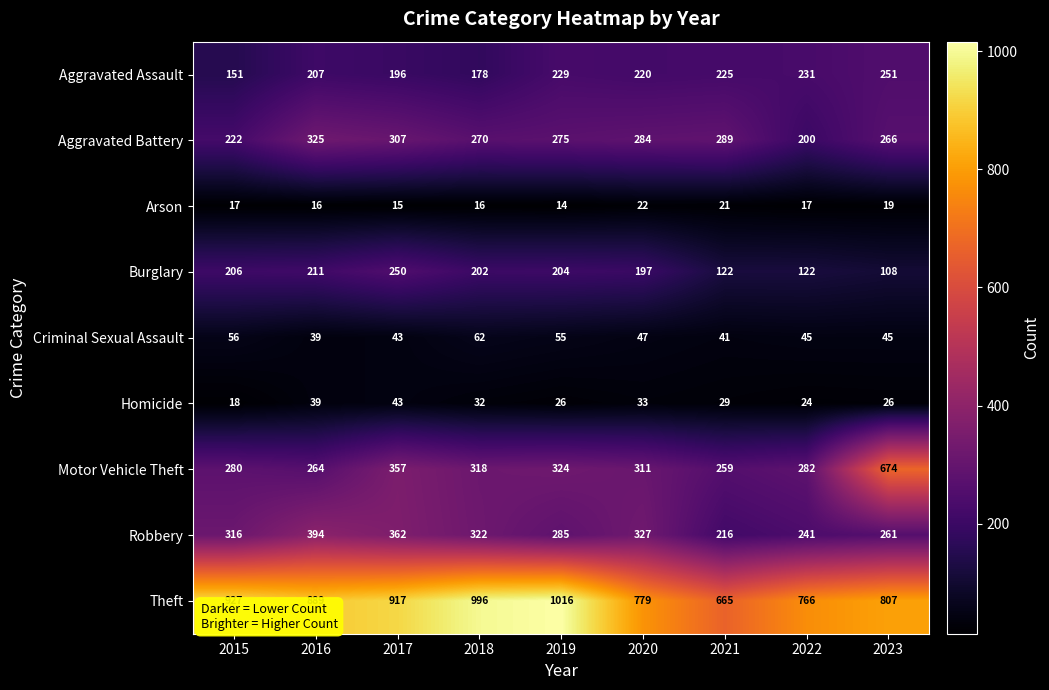

Count the number of data series in this chart.

9